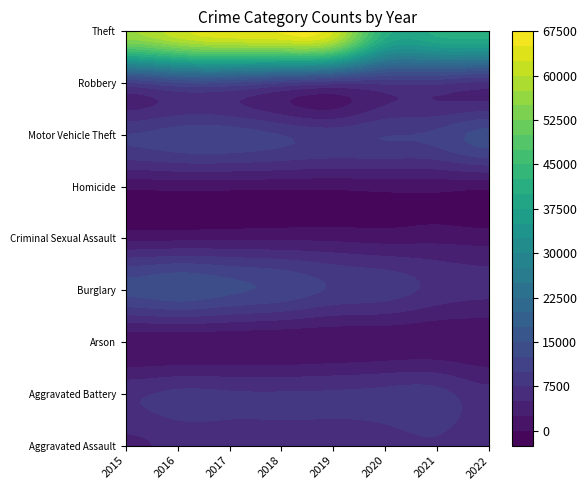

True or false: Motor Vehicle Theft has a value of 16586 at 2017.

False